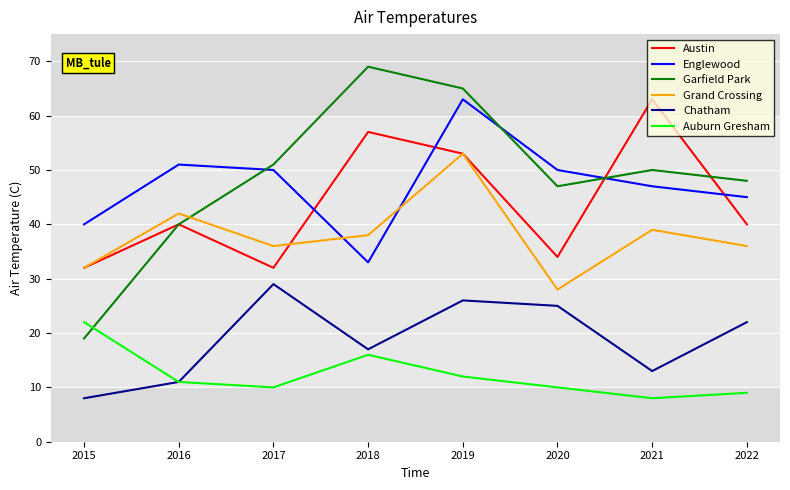

Which series has the widest spread of values?

Garfield Park